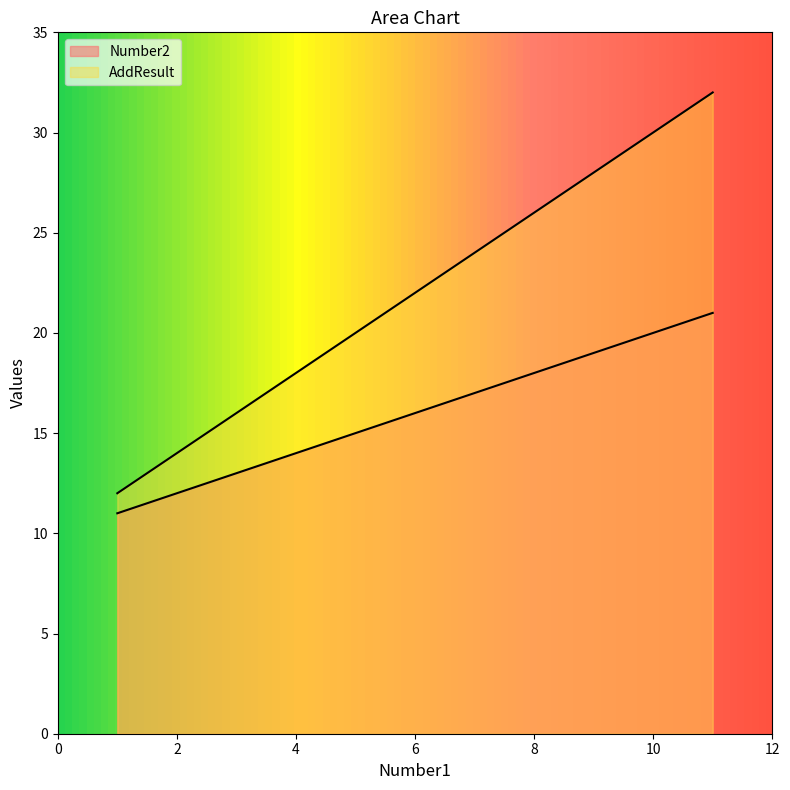

The value of Number2 at 10 is 20. True or false?

True